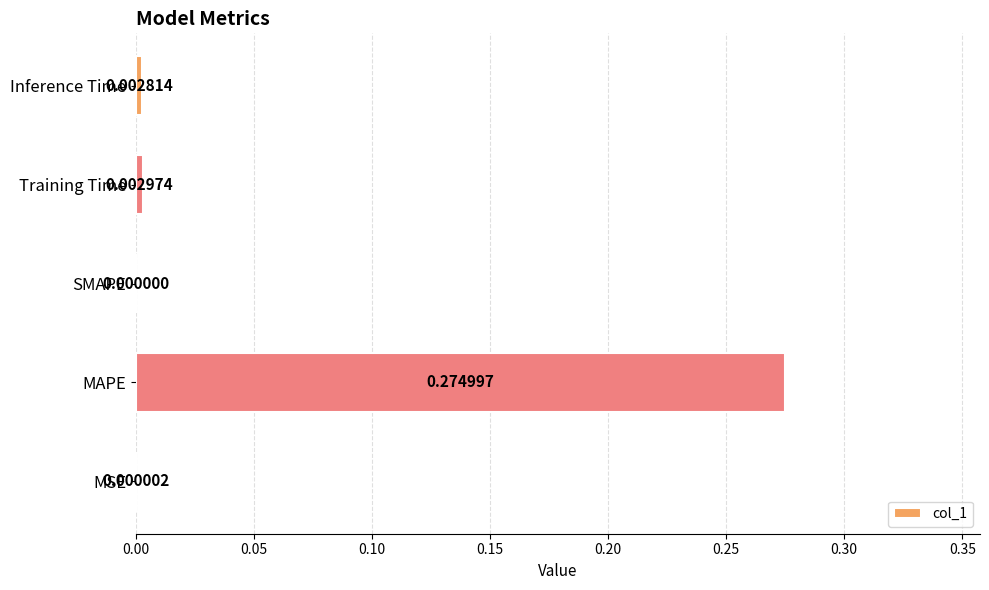

Which label corresponds to the largest value in the chart?

MAPE